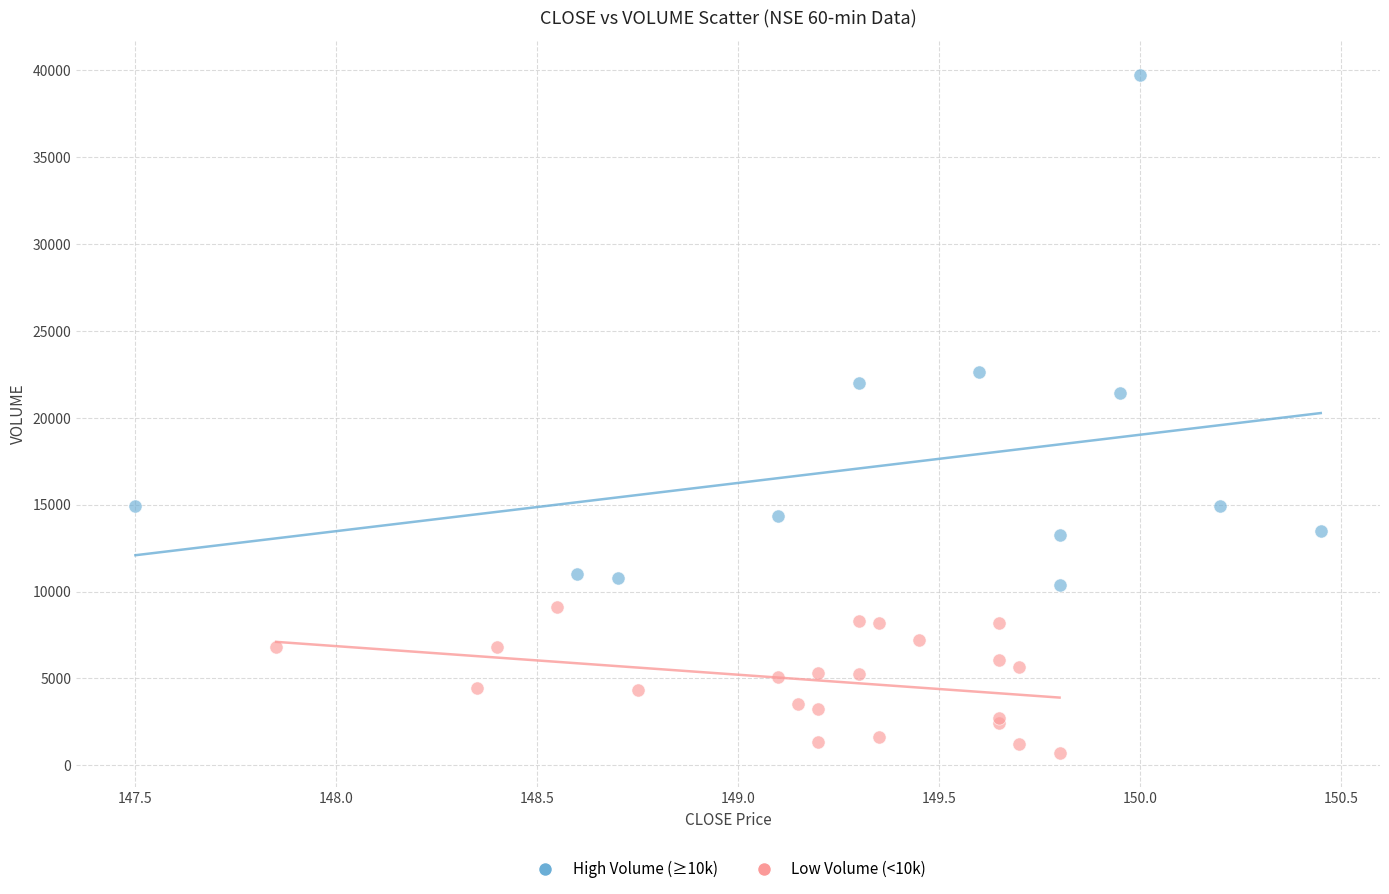

Which series reaches the minimum Y coordinate?

Low Volume (<10k)